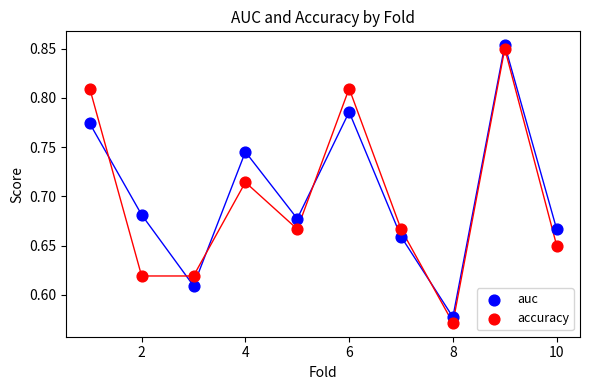

What is the X range (max minus min) for the scatter plot?

9.0